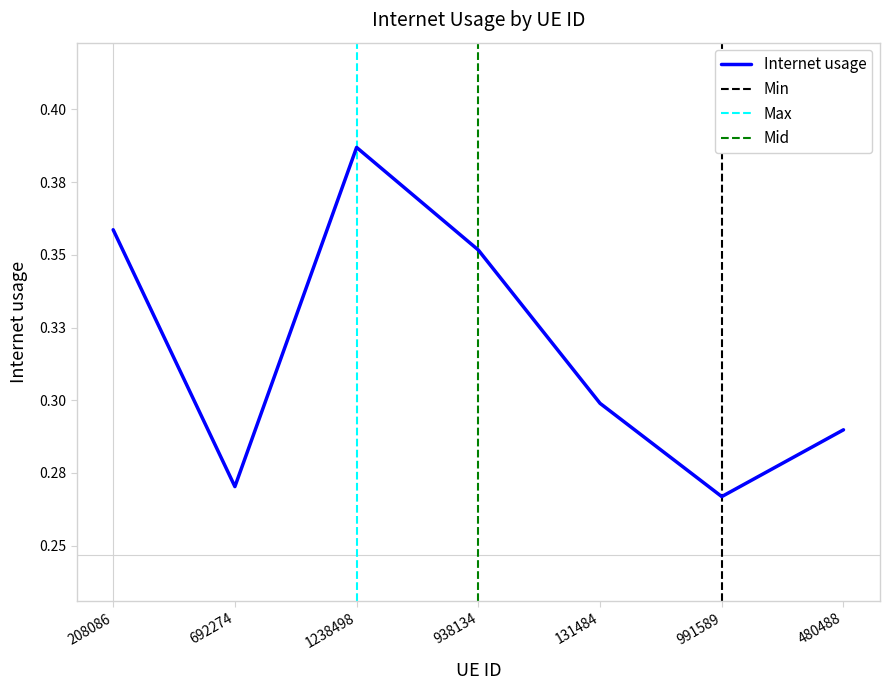

How many lines are shown in the chart?

1